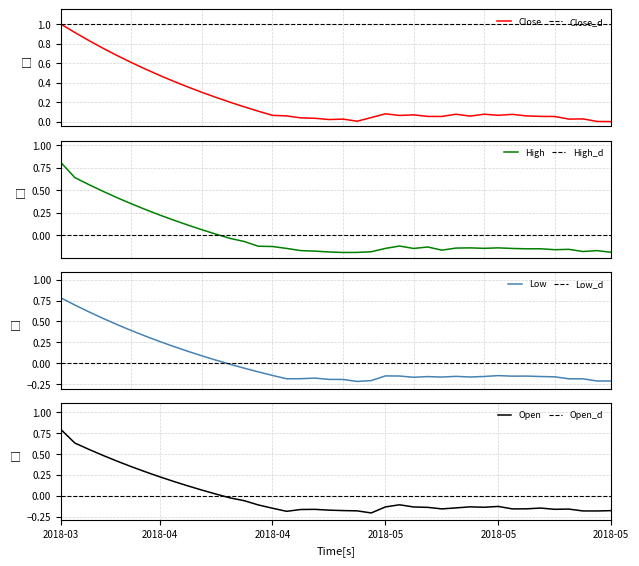

True or false: Close and High cross at least once.

False